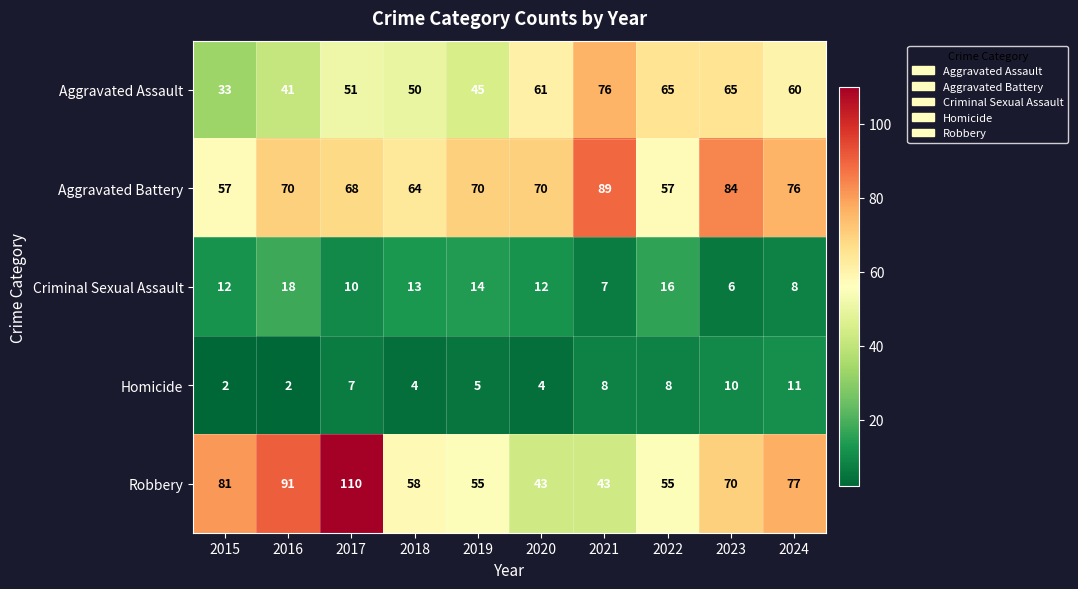

Rank the series at 2015 from highest to lowest value.

Robbery, Aggravated Battery, Aggravated Assault, Criminal Sexual Assault, Homicide